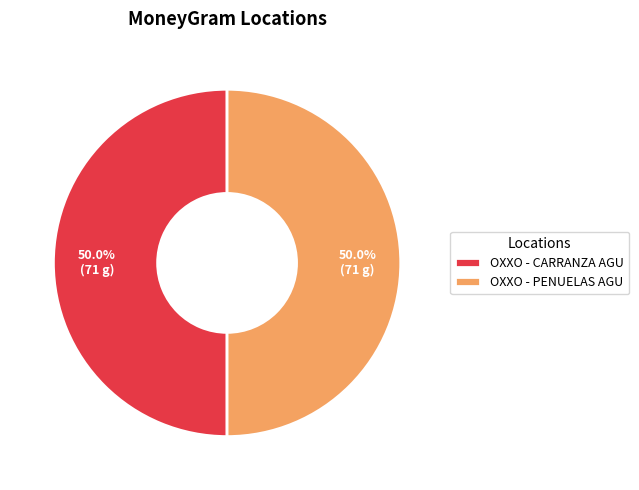

What percentage is the OXXO - PENUELAS AGU slice, to the nearest percent?

50%